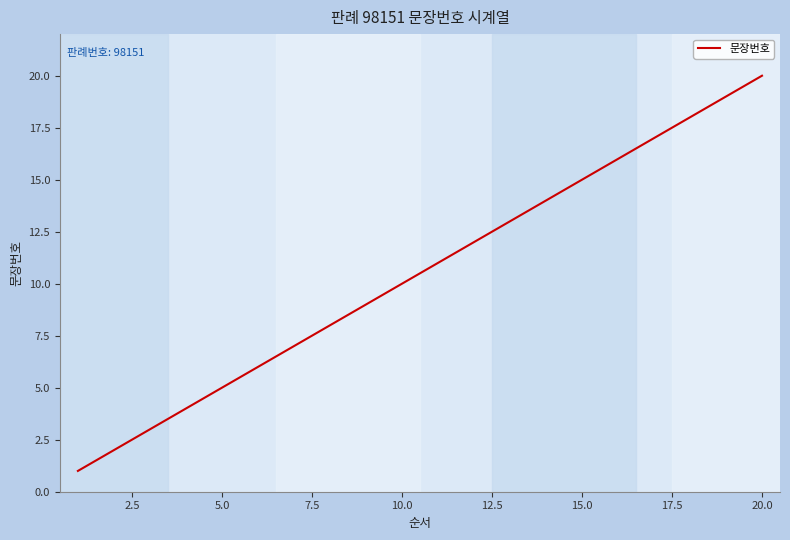

What is the difference between the maximum and minimum values?

19